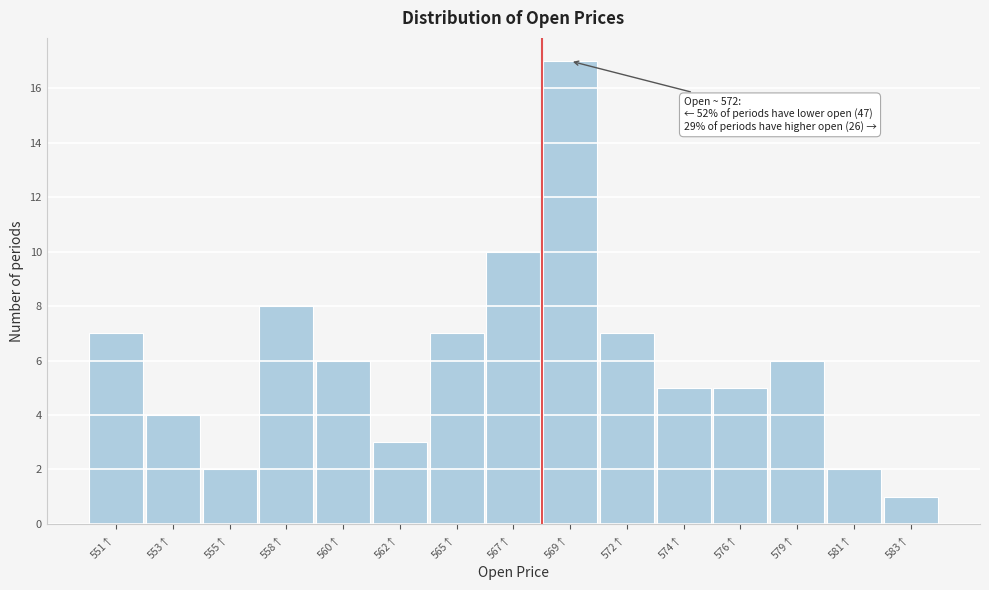

Reading left to right, transcribe all the data shown in this chart.

551↑=7	553↑=4	555↑=2	558↑=8	560↑=6	562↑=3	565↑=7	567↑=10	569↑=17	572↑=7	574↑=5	576↑=5	579↑=6	581↑=2	583↑=1